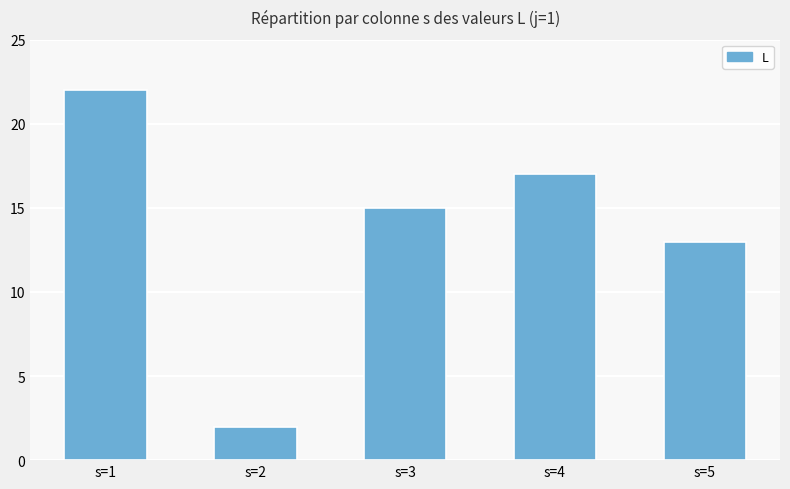

What is the greatest value displayed?

22